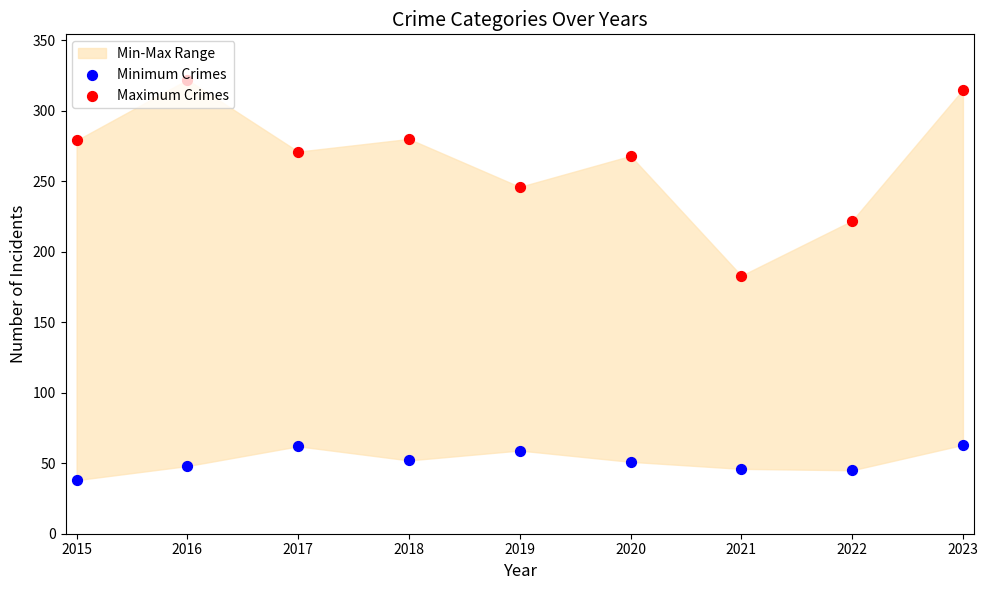

At how many categories does at least one series exceed 65?

9